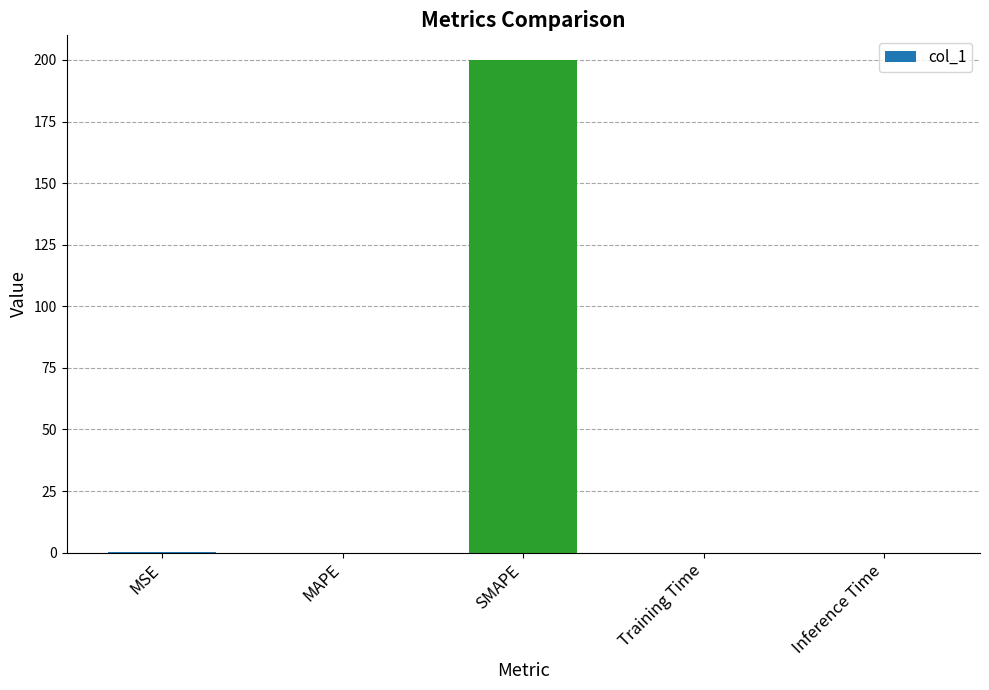

Between MAPE and SMAPE, which is larger?

SMAPE